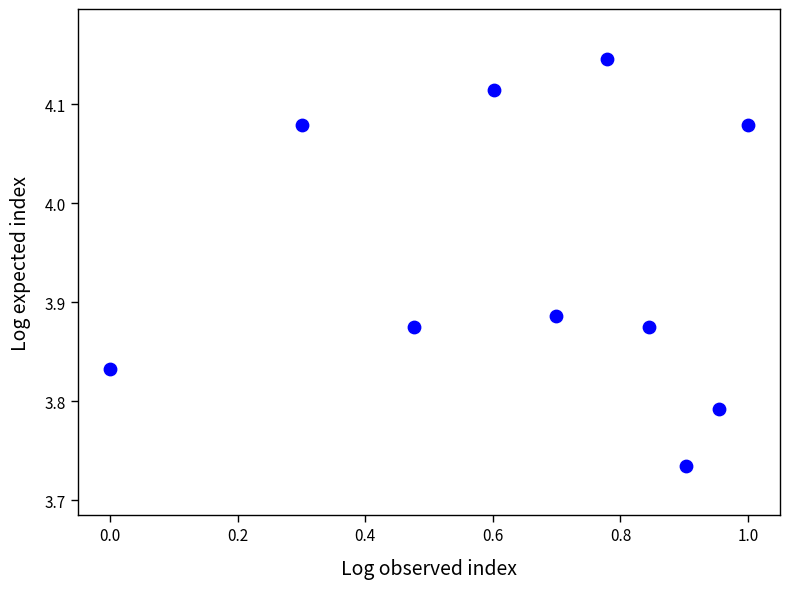

What is the average X value?

0.7